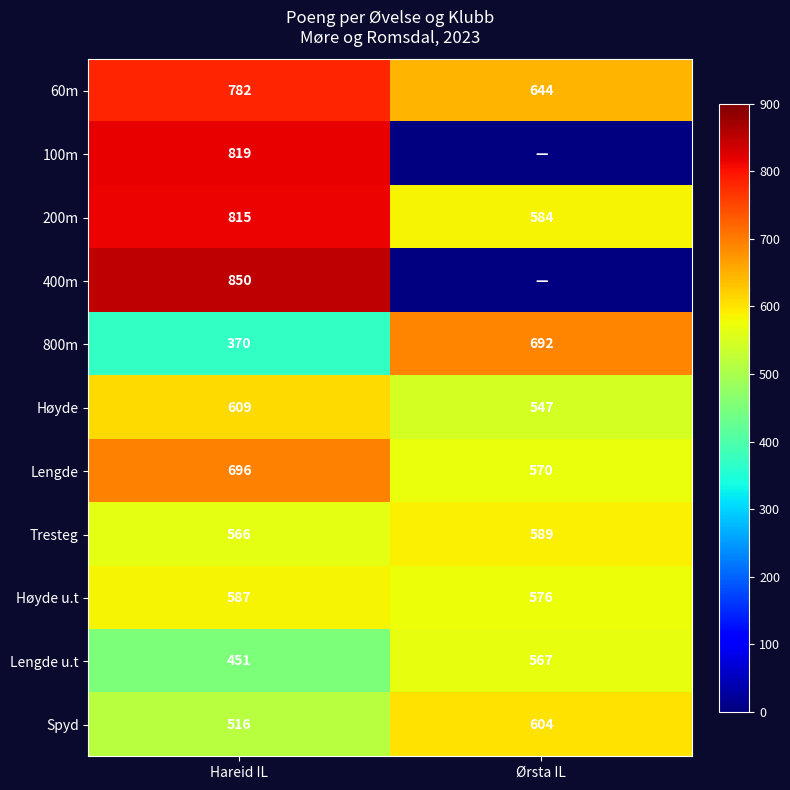

Between Ørsta IL and Hareid IL, which is larger?

Hareid IL